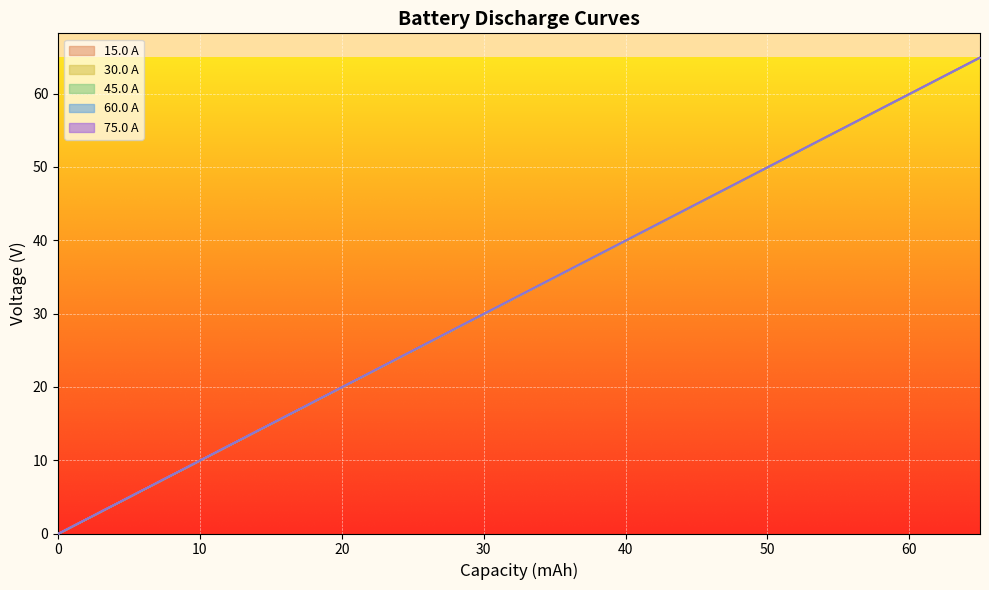

Which series has the widest spread of values?

45.0capacity